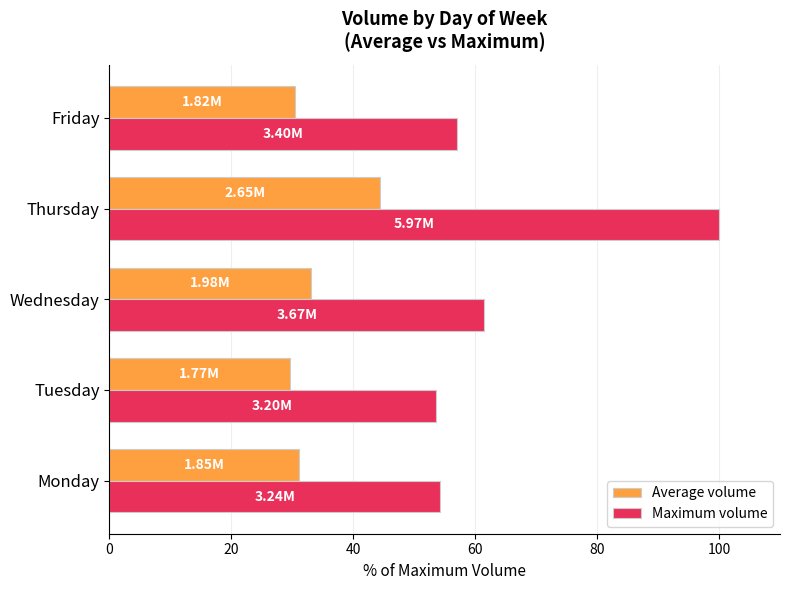

Which series has the largest range (max minus min)?

Maximum volume